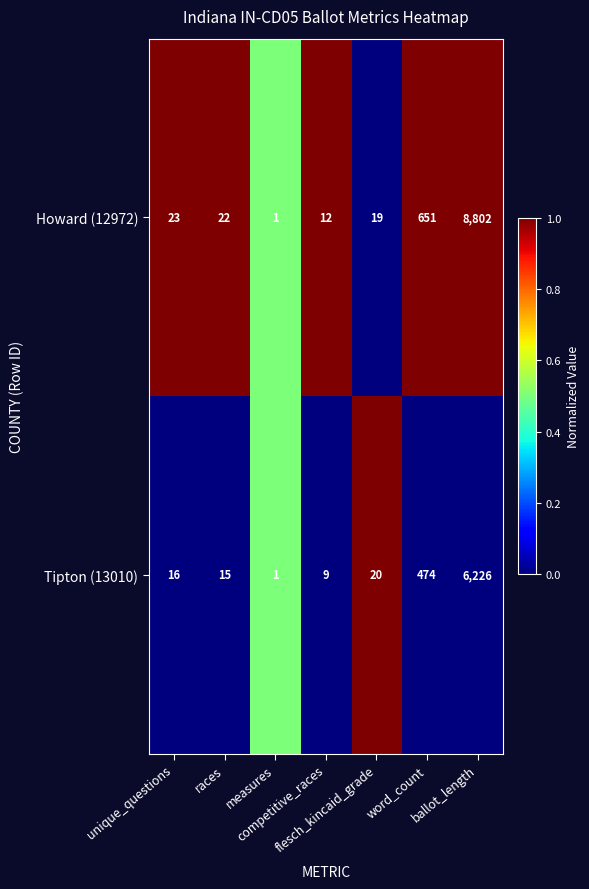

What is the difference between the maximum and minimum values in the Tipton (13010) series?

6225